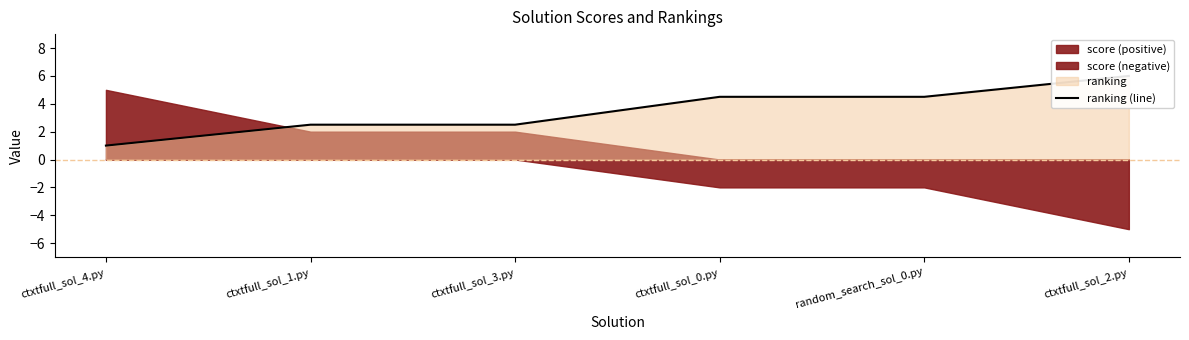

List the labels in order of value, smallest first.

ctxtfull_sol_4.py, ctxtfull_sol_1.py, ctxtfull_sol_3.py, ctxtfull_sol_0.py, random_search_sol_0.py, ctxtfull_sol_2.py